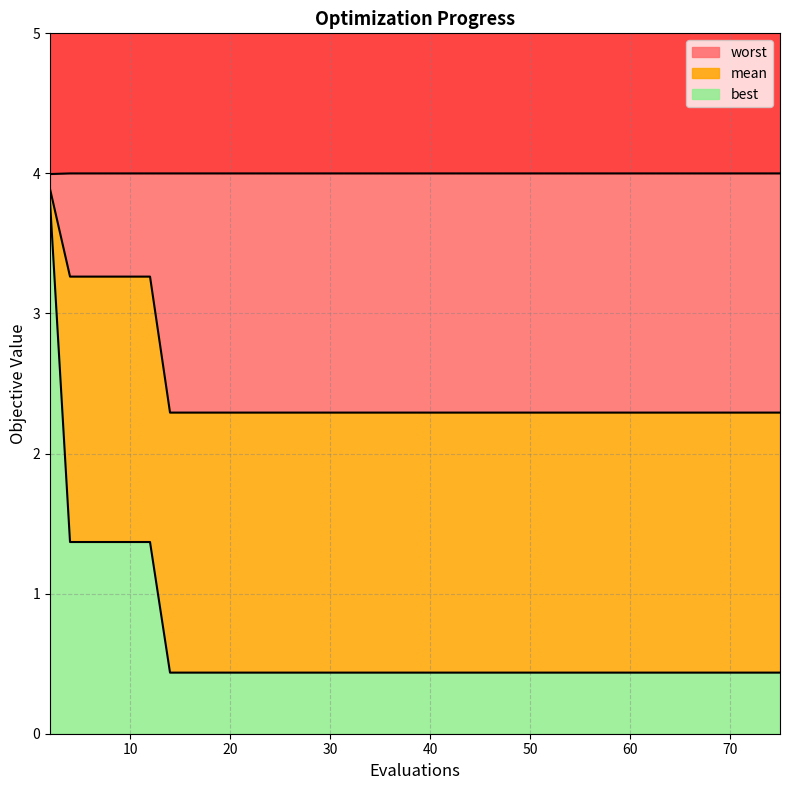

Rank the series at 27 from highest to lowest value.

worst, mean, best